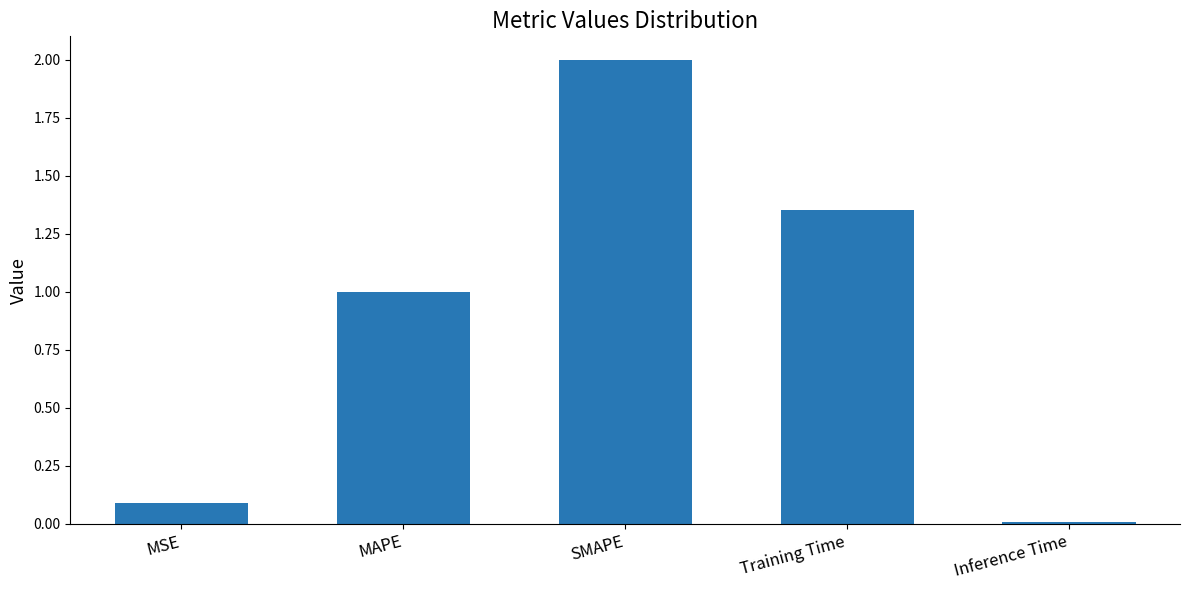

Which category has the highest value across all series?

SMAPE